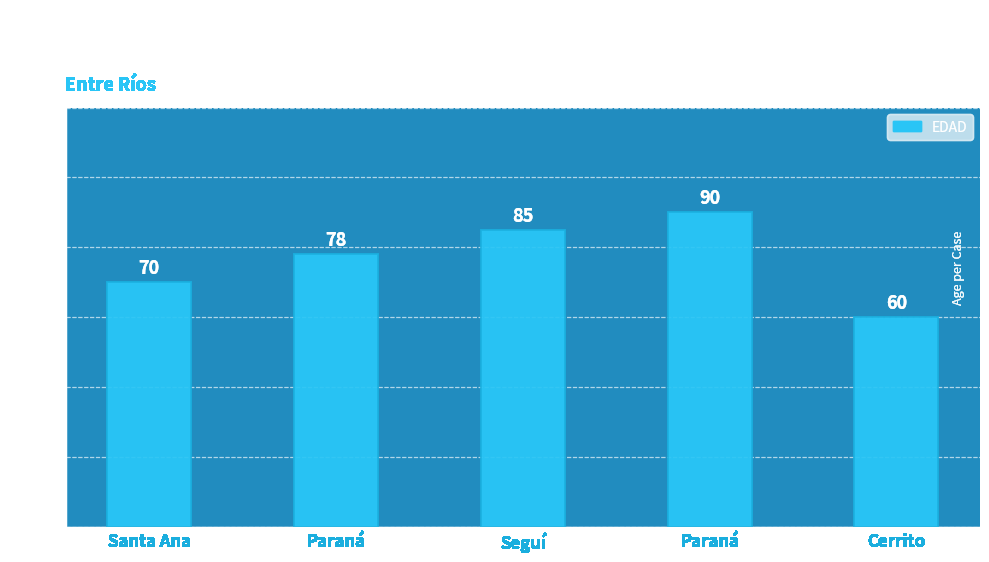

What is the difference between the second highest and second lowest values?

15